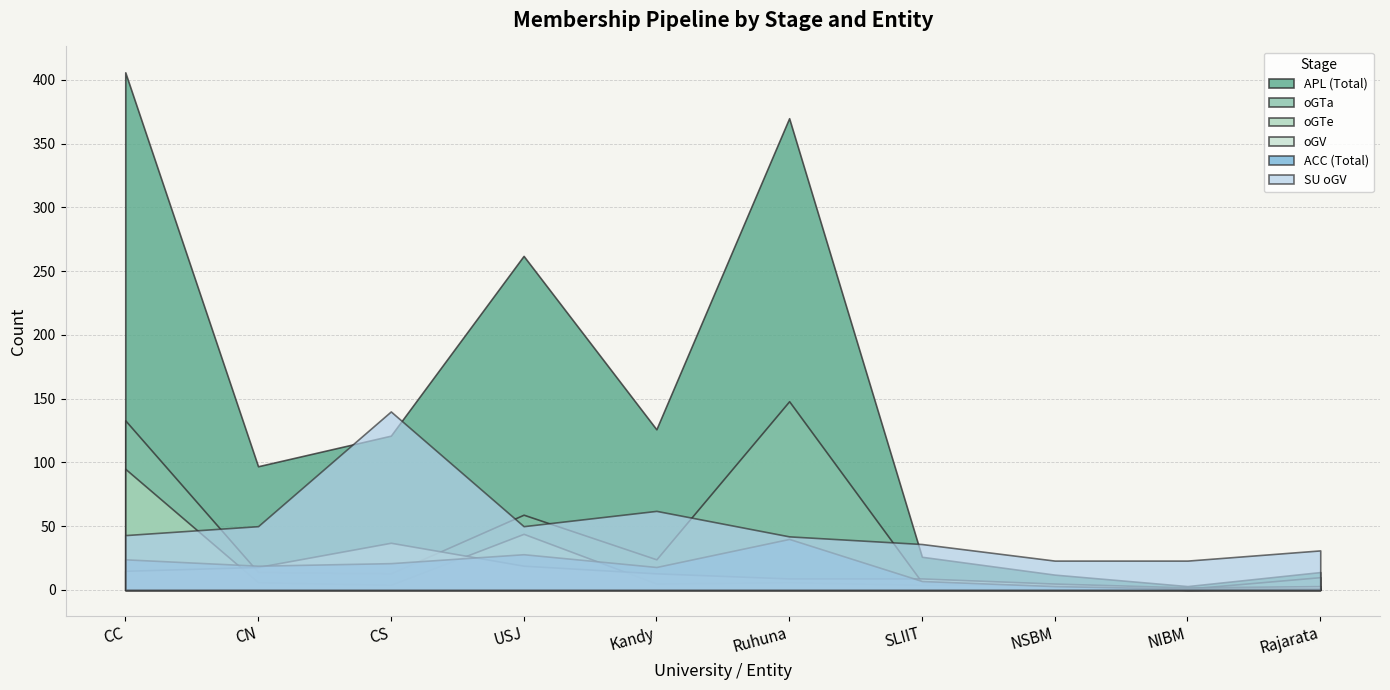

How many values in oGTe are above zero?

9